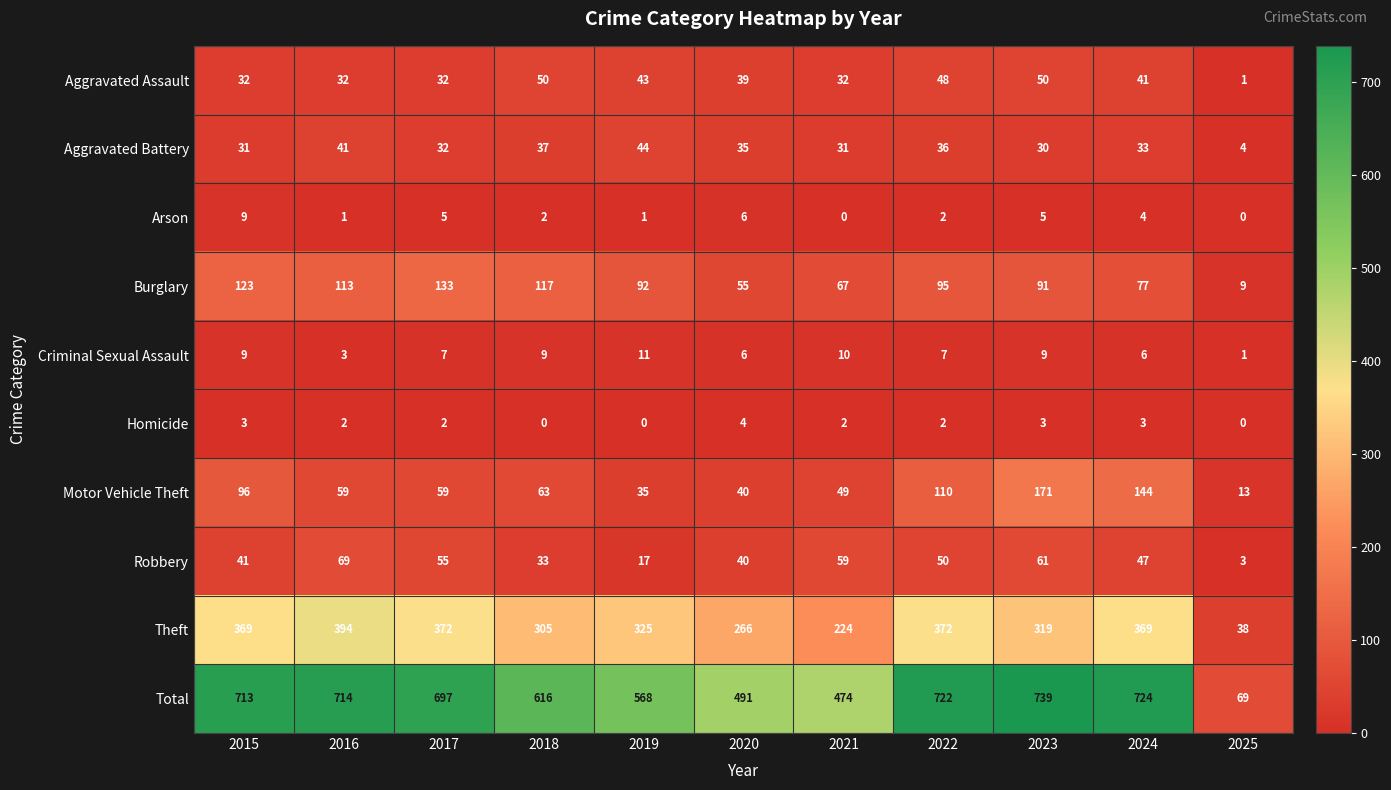

List the series in order of their peak value, highest first.

Total, Theft, Motor Vehicle Theft, Burglary, Robbery, Aggravated Assault, Aggravated Battery, Criminal Sexual Assault, Arson, Homicide